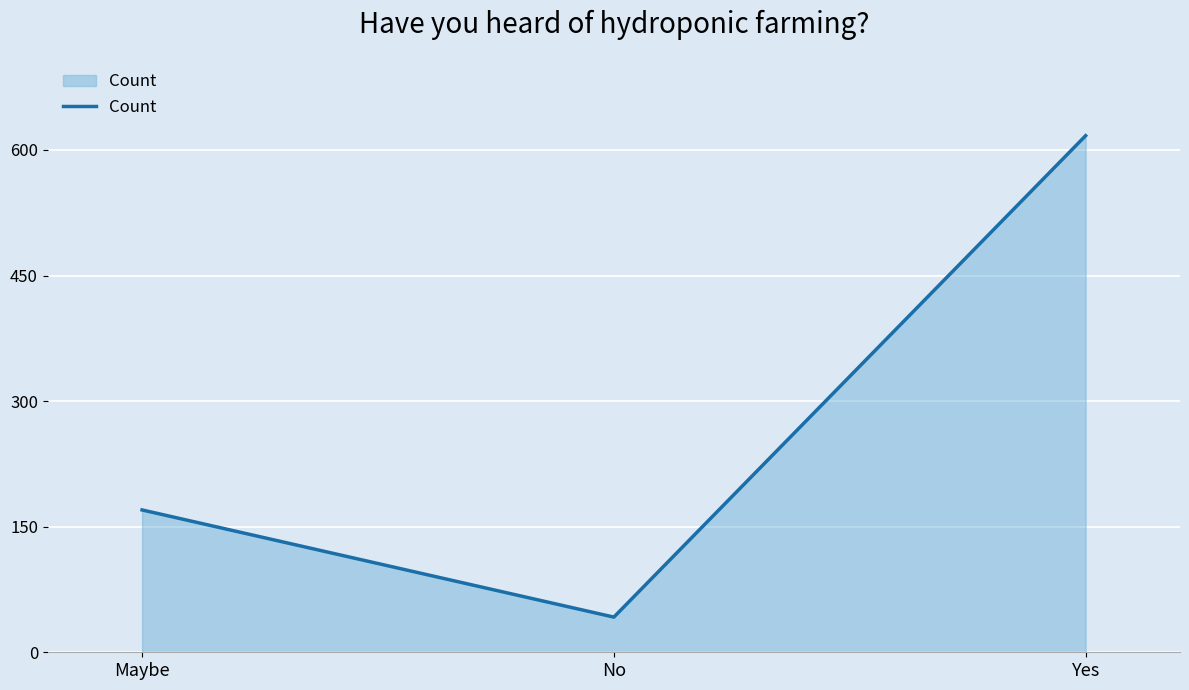

At which category does the chart reach its minimum across all series?

No